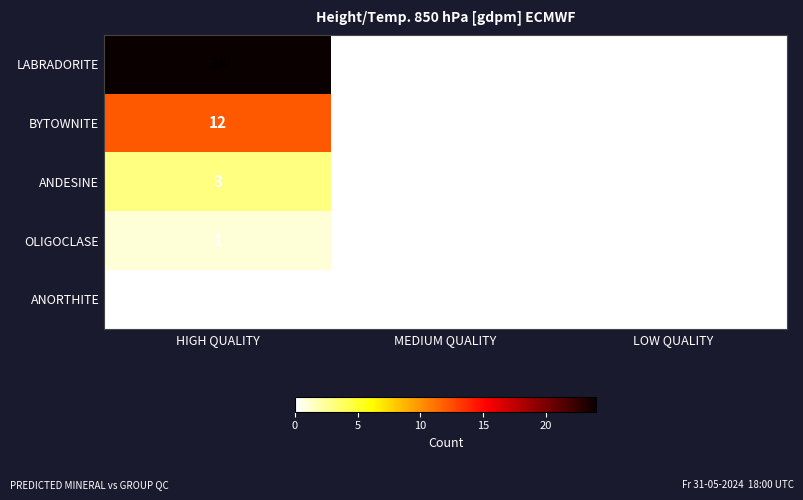

Reading right to left, what are all the values shown in this chart?

LABRADORITE: LOW QUALITY=0	MEDIUM QUALITY=0	HIGH QUALITY=24
BYTOWNITE: LOW QUALITY=0	MEDIUM QUALITY=0	HIGH QUALITY=12
ANDESINE: LOW QUALITY=0	MEDIUM QUALITY=0	HIGH QUALITY=3
OLIGOCLASE: LOW QUALITY=0	MEDIUM QUALITY=0	HIGH QUALITY=1
ANORTHITE: LOW QUALITY=0	MEDIUM QUALITY=0	HIGH QUALITY=0